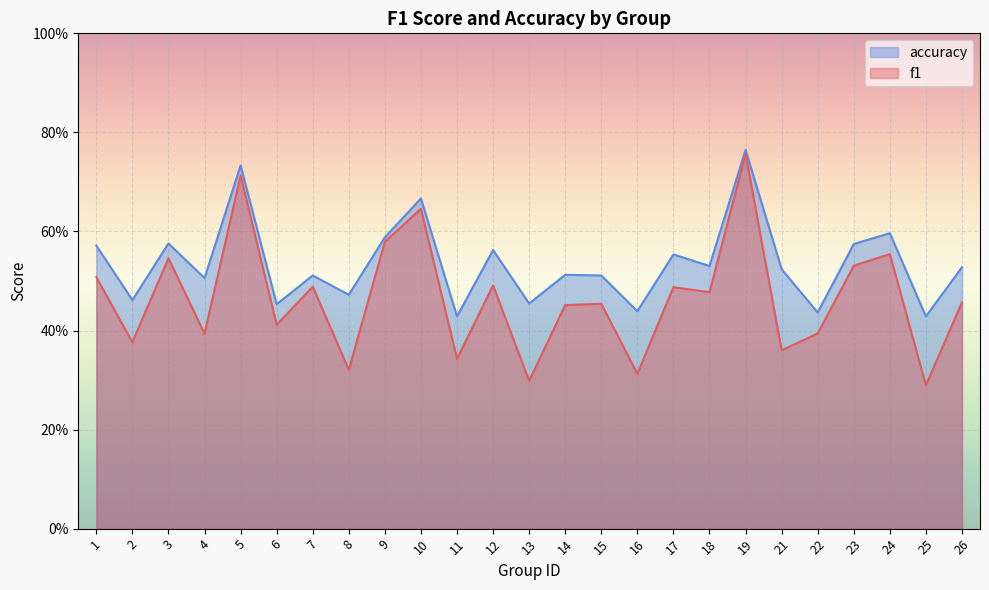

Count the number of categories in the chart.

25